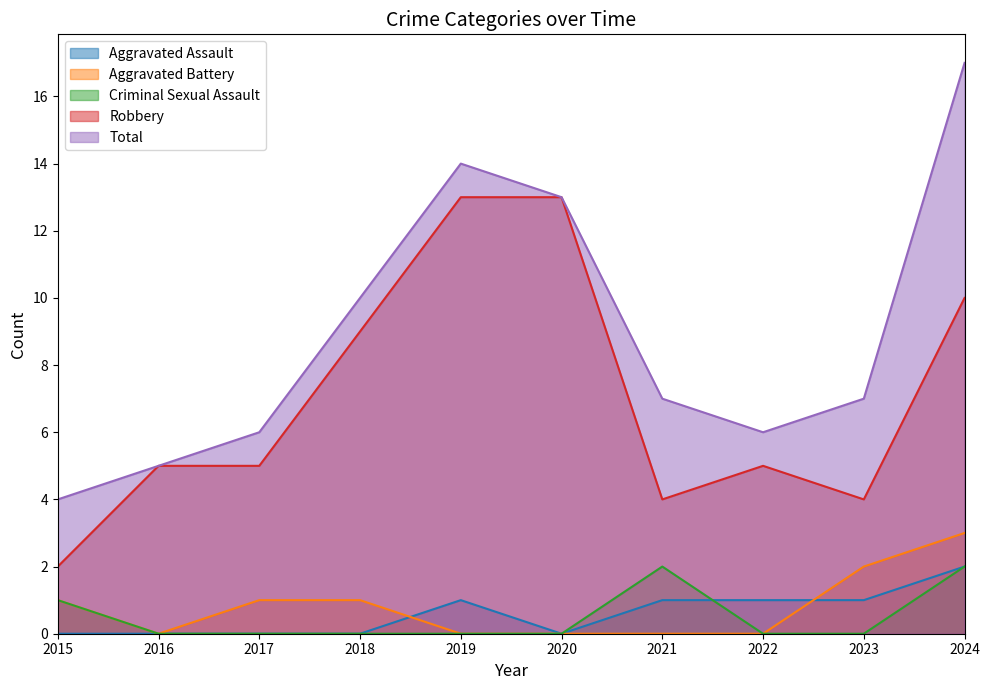

At which category is the sum across all series the highest?

2024